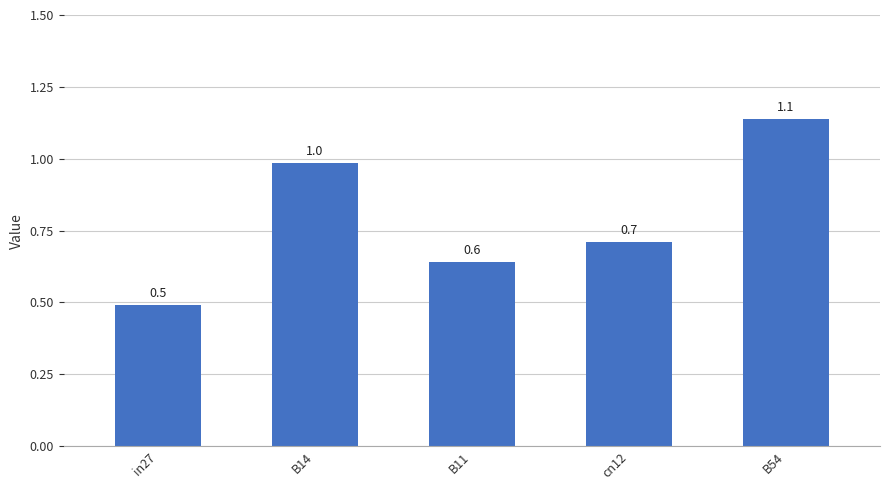

What is the smallest value displayed?

0.5